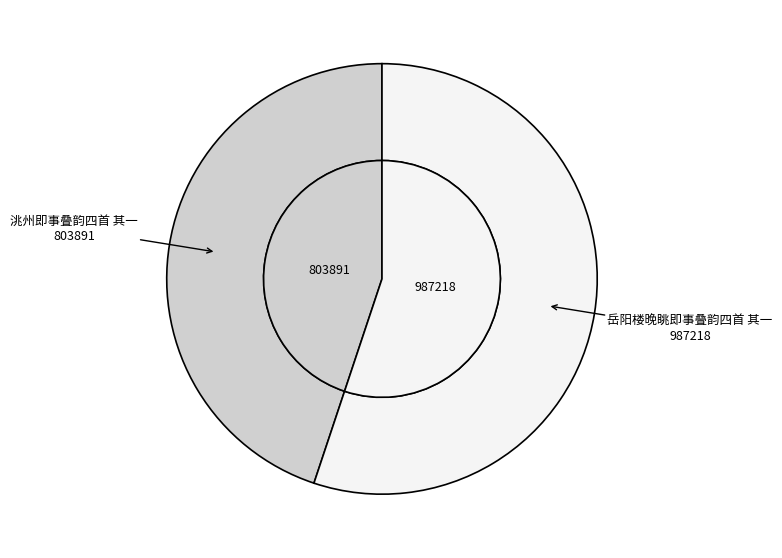

Which slice is the largest?

岳阳楼晚眺即事叠韵四首 其一